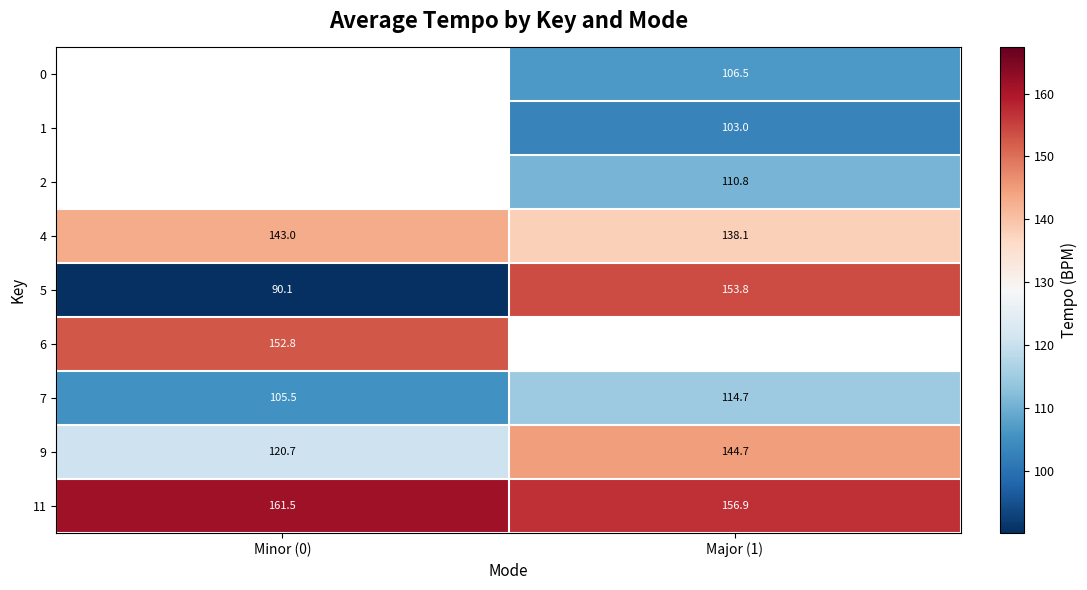

Count the number of categories in the chart.

2